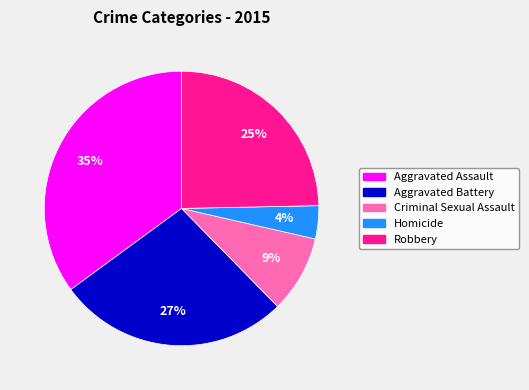

The Aggravated Assault slice represents 35% of the pie. True or false?

True